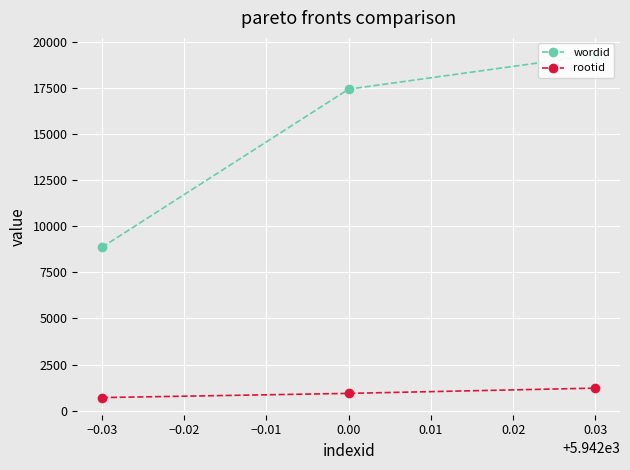

What is the maximum value shown in the chart?

19273